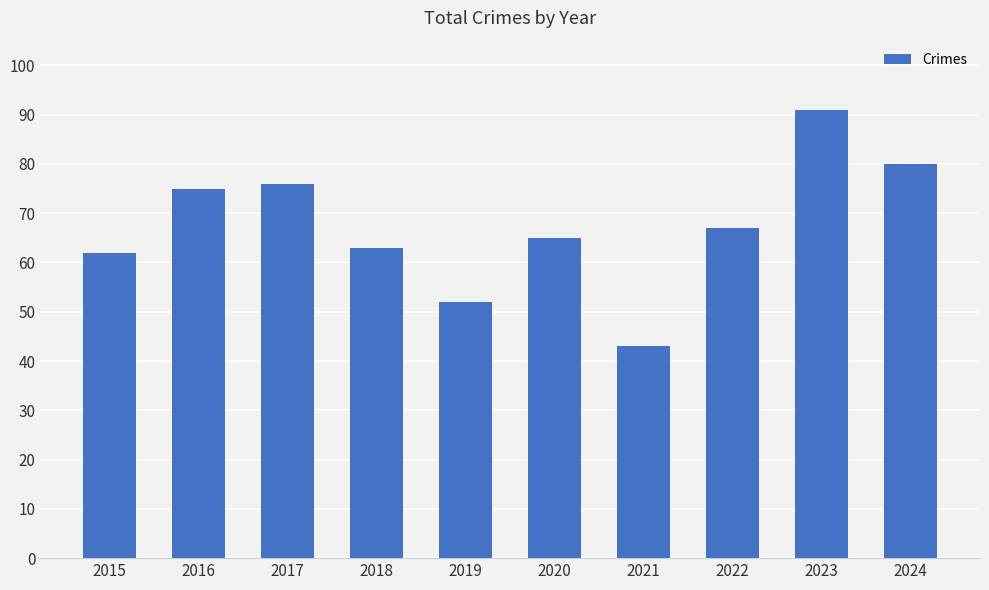

What value does the data have at 2023, to the nearest 10?

90